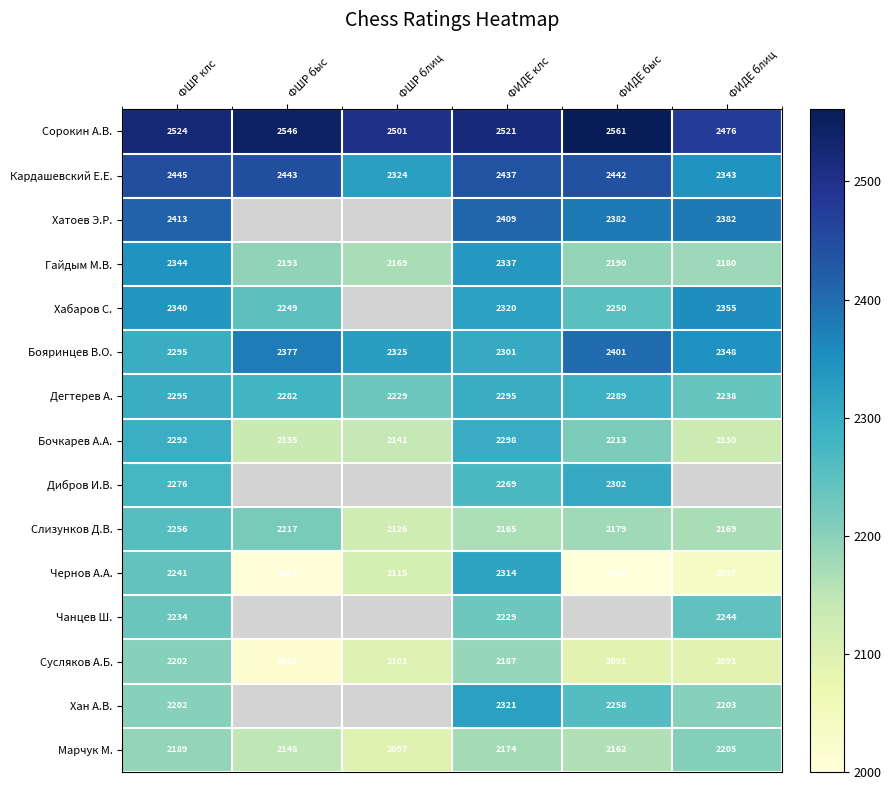

What value does the Сорокин А.В. series have at ФШР клс, to the nearest 5?

2525